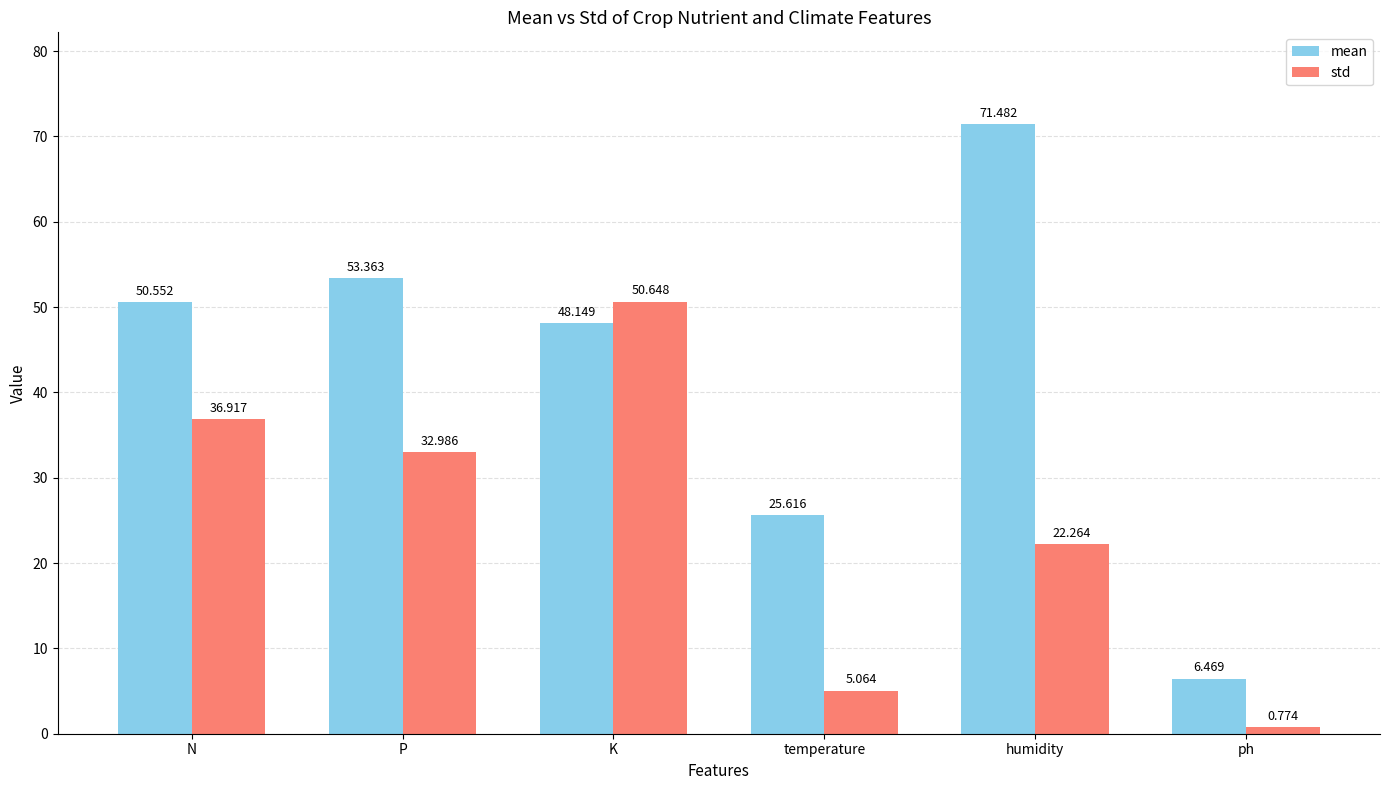

What are all the series names shown in the legend?

mean, std